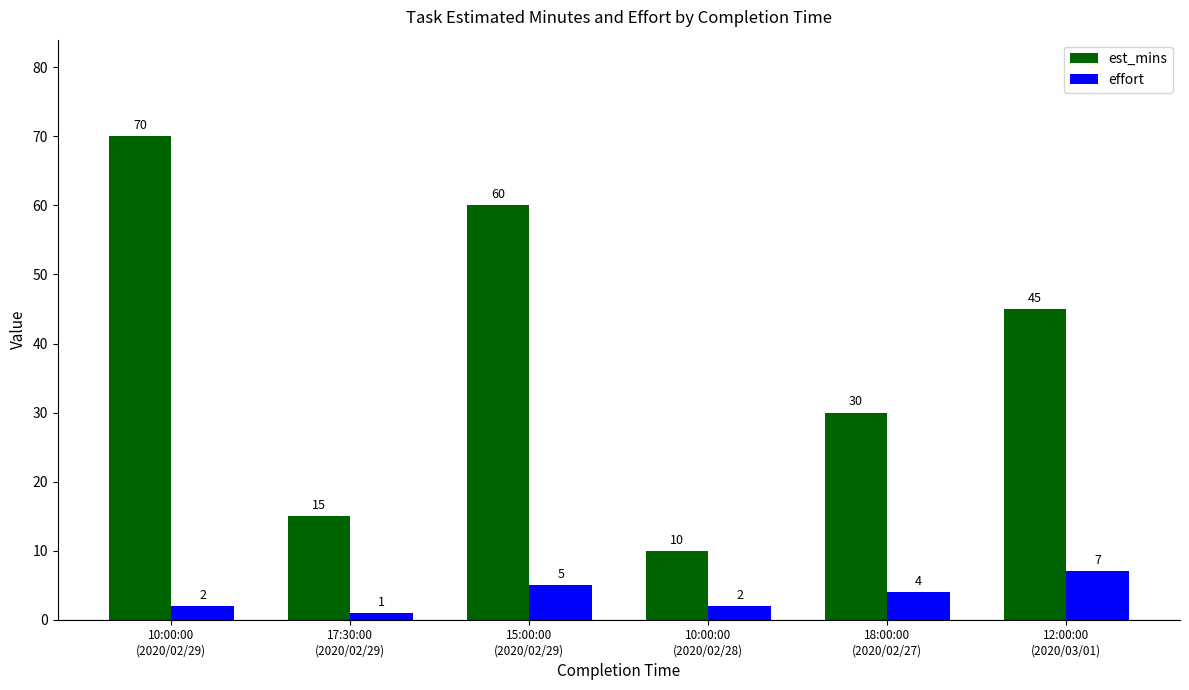

How many series are shown in this chart?

2